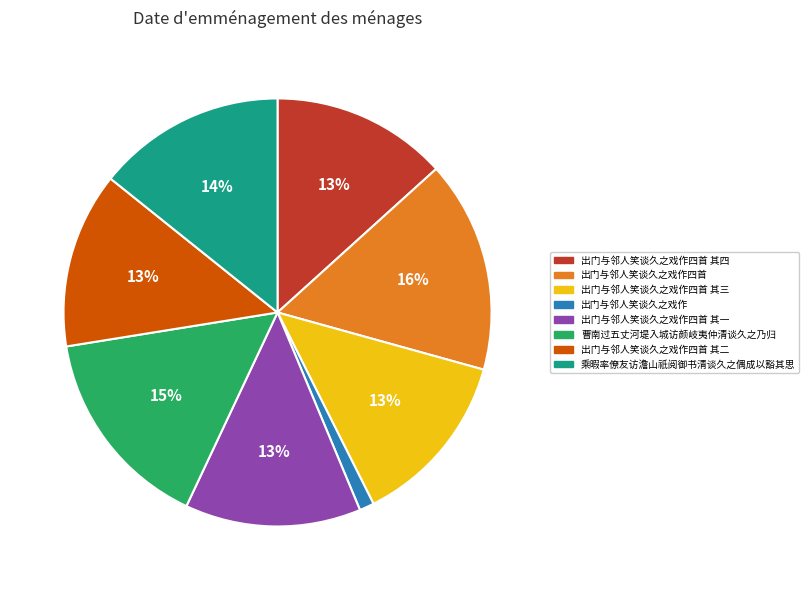

Which category has the biggest portion of the pie?

出门与邻人笑谈久之戏作四首